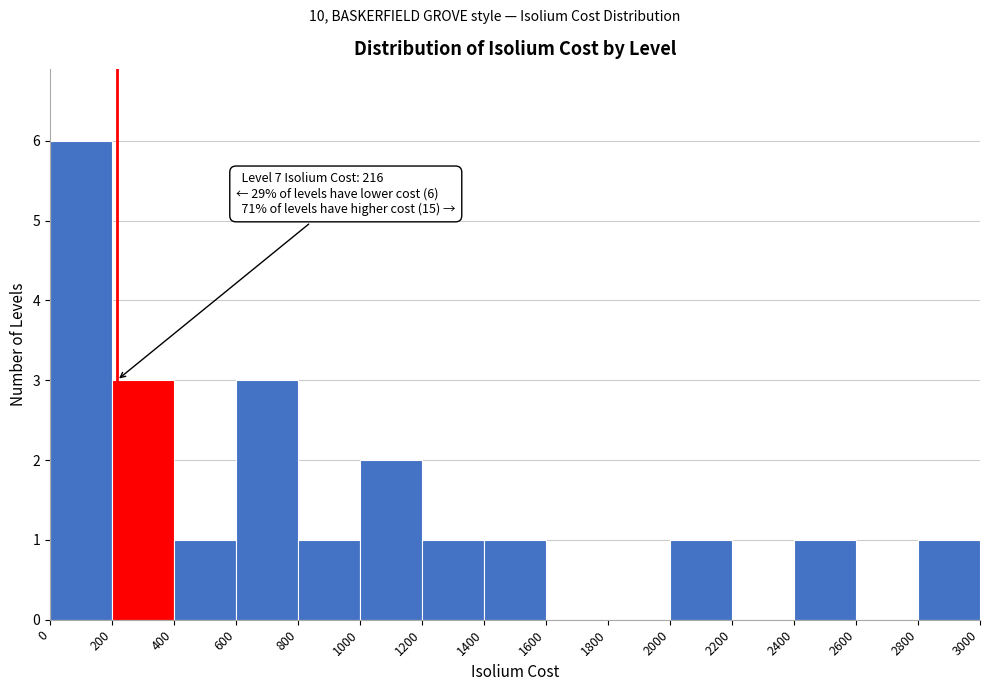

Which range on the x-axis has the tallest bar?

0 to 200